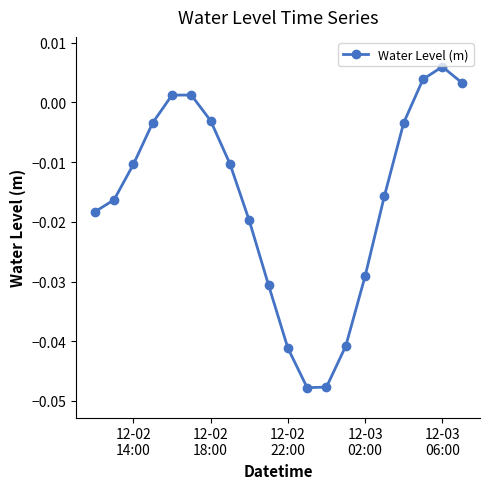

How many interior local peaks (higher than both neighbors) does the data have?

2